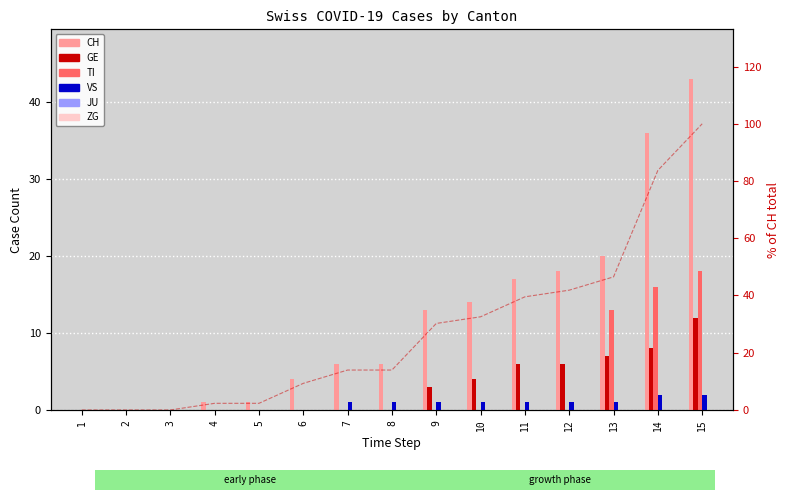

How many data points in VS are above 1?

2